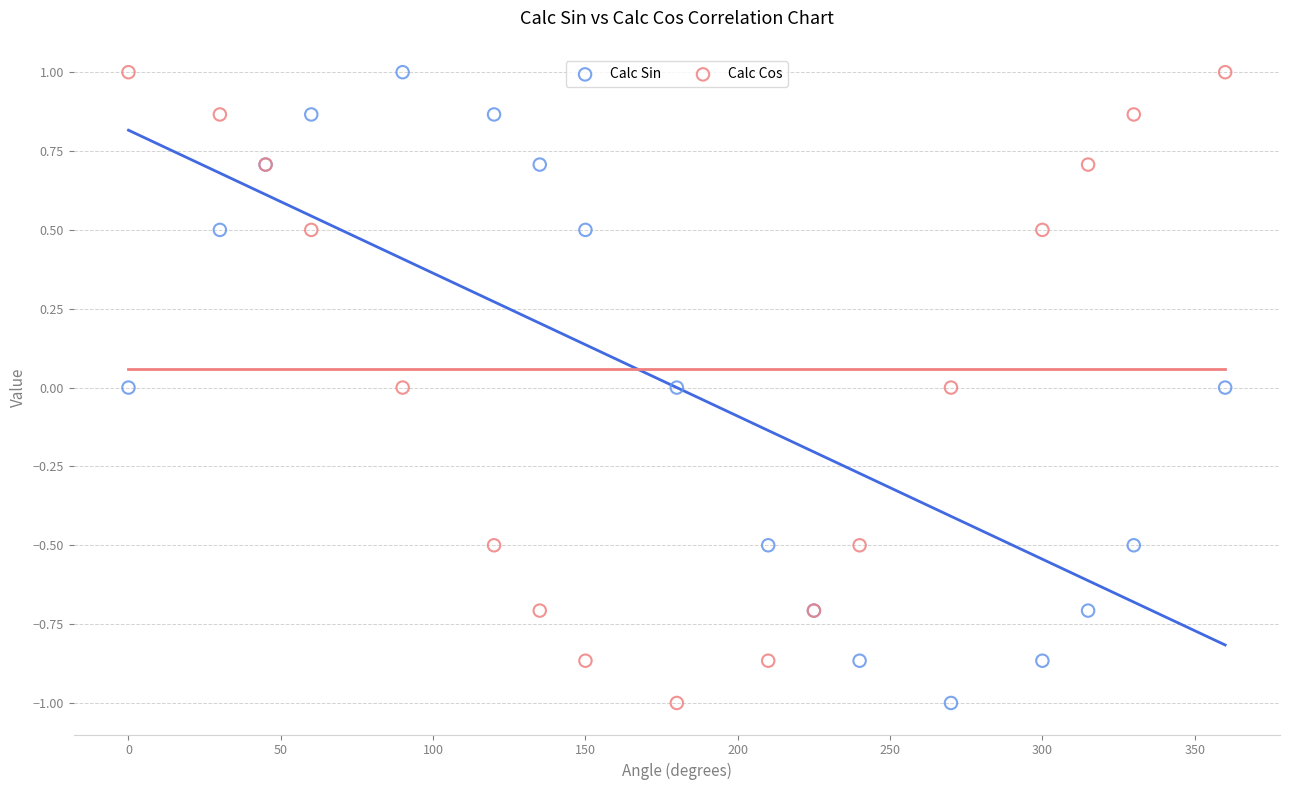

What is the X range (max minus min) for the scatter plot?

360.0